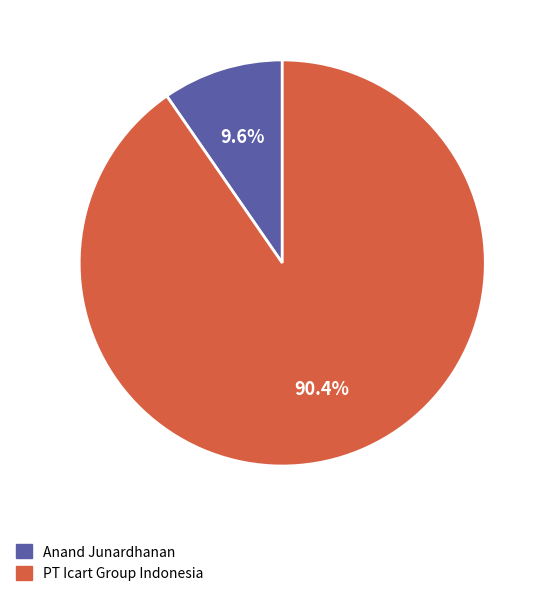

Which slice is the smallest?

Anand Junardhanan